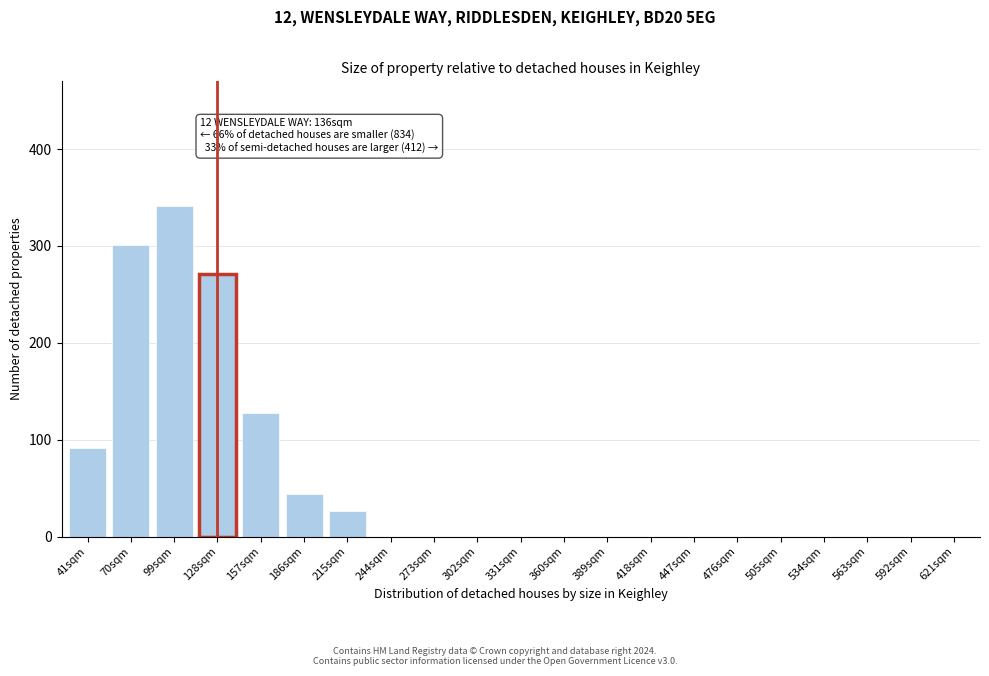

Reading left to right, transcribe all the data shown in this chart.

41sqm=91	70sqm=301	99sqm=341	128sqm=271	157sqm=128	186sqm=44	215sqm=26	244sqm=0	273sqm=0	302sqm=0	331sqm=0	360sqm=0	389sqm=0	418sqm=0	447sqm=0	476sqm=0	505sqm=0	534sqm=0	563sqm=0	592sqm=0	621sqm=0